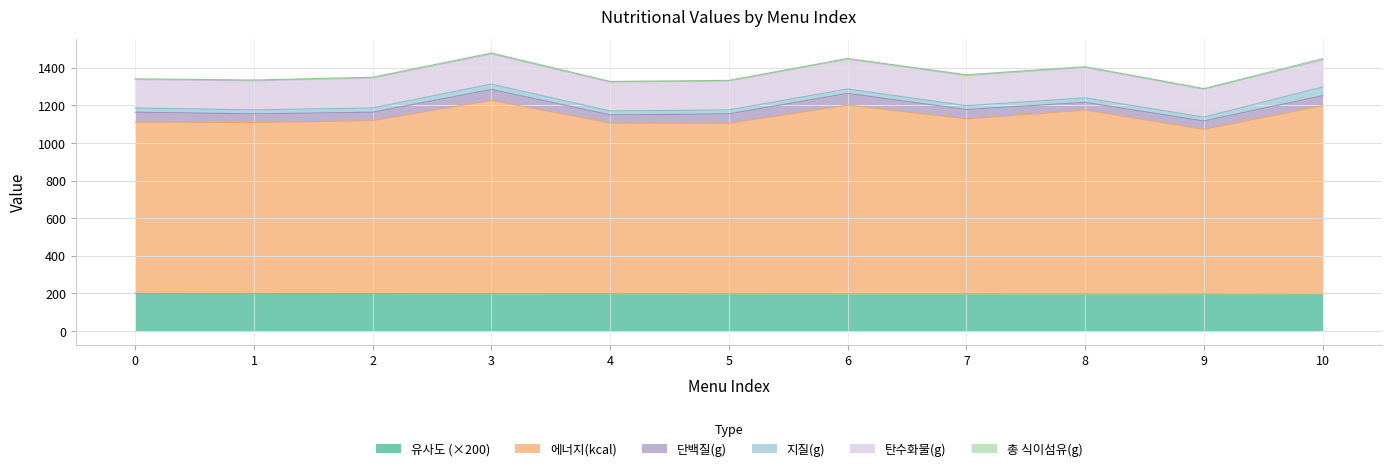

Where does the 탄수화물(g) series first go above 154?

1